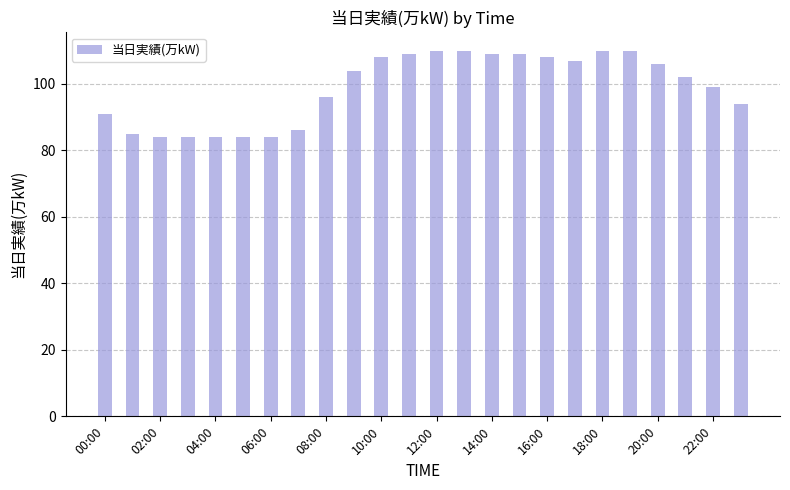

What is the sum of all values?

2373